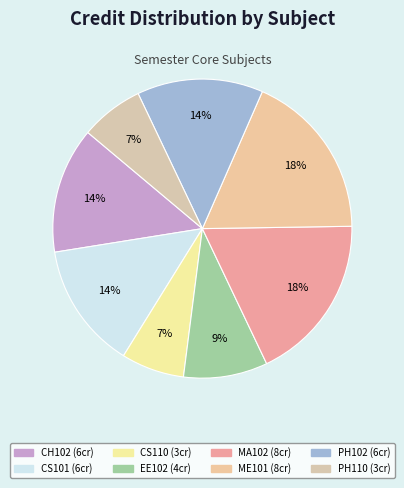

To the nearest percent, what percentage of the pie is MA102?

18%